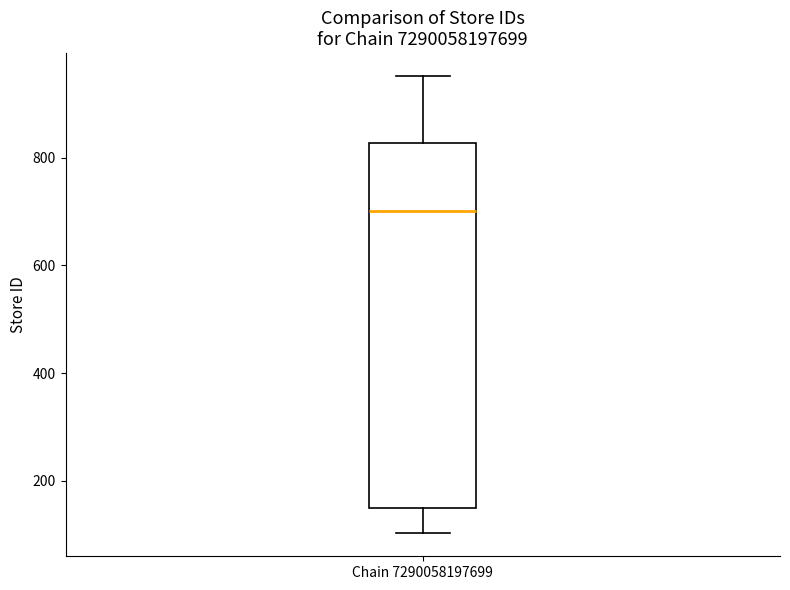

Where does the median line of the box for Chain 7290058197699 sit on the y-axis? The values are not printed on the chart, so give them approximately, as read against the axis.

700